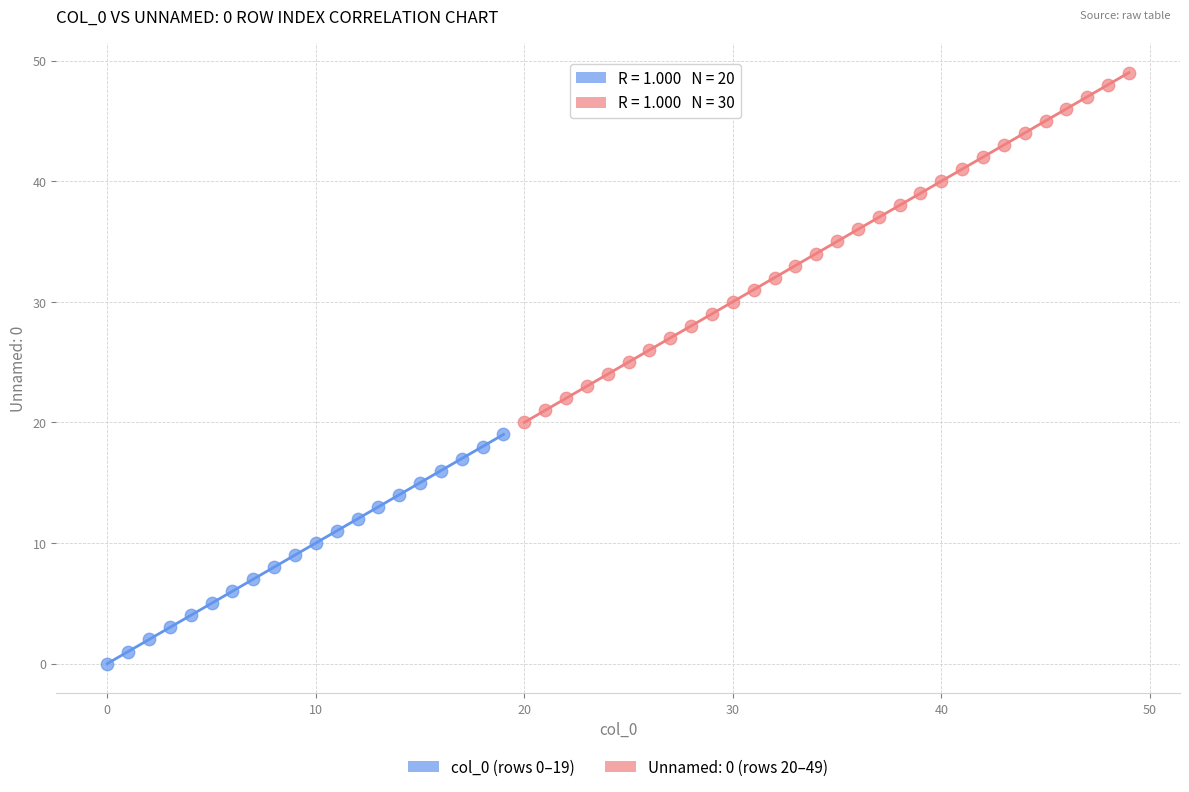

Which series reaches the maximum Y coordinate?

Unnamed: 0 (rows 20–49)